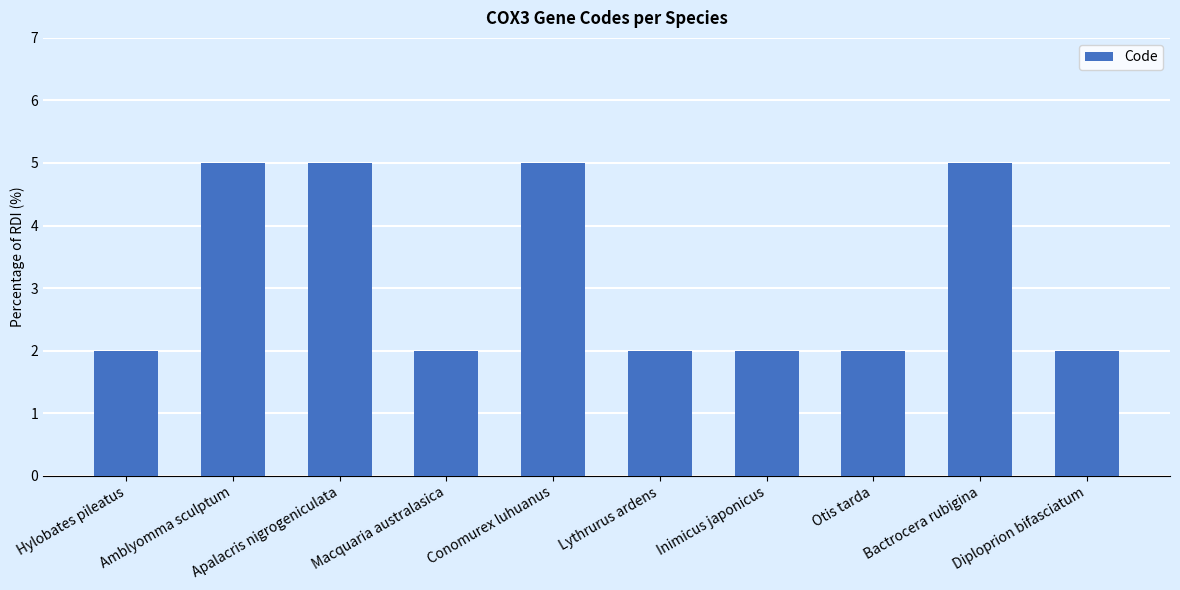

What is the maximum value shown in the chart?

5